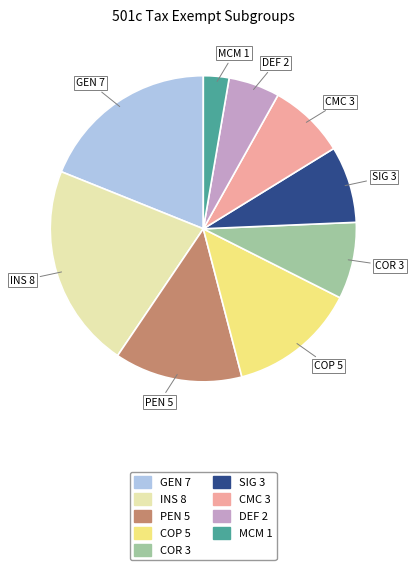

How many segments does this pie chart have?

9